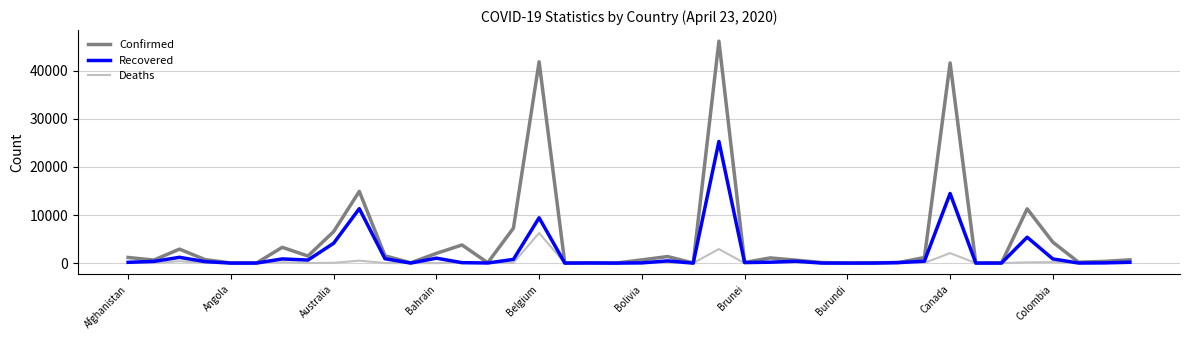

List the series in order of their peak value, highest first.

Confirmed, Recovered, Deaths